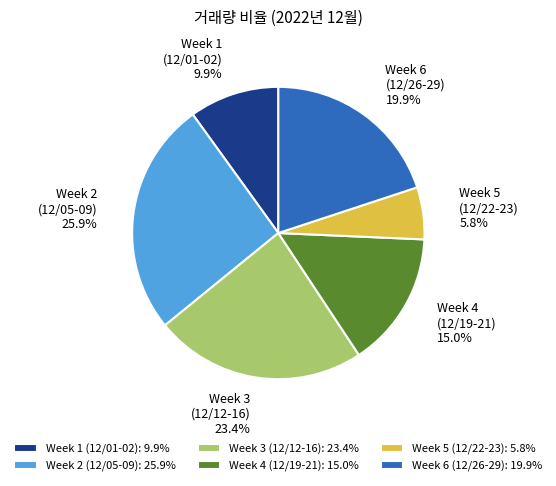

Between Week 6 (12/26-29) and Week 5 (12/22-23), which is larger?

Week 6 (12/26-29)